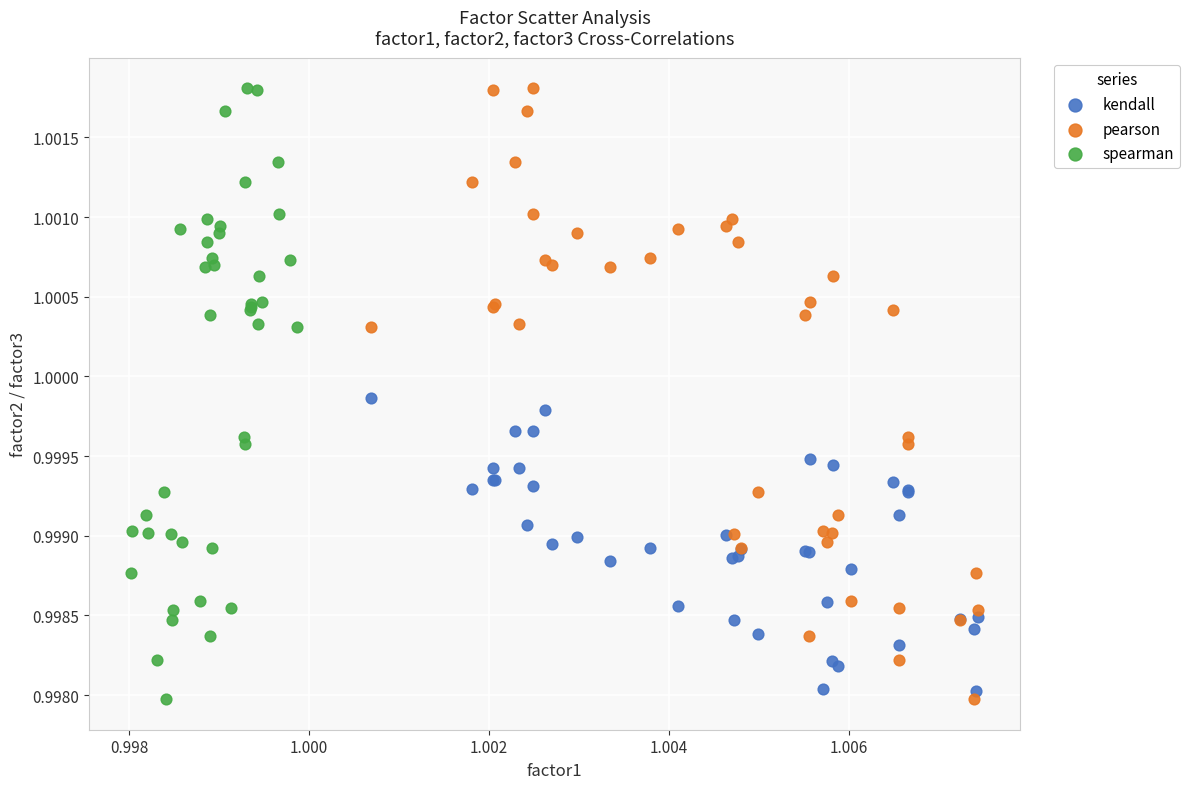

What are all the series names shown in the legend?

kendall, pearson, spearman